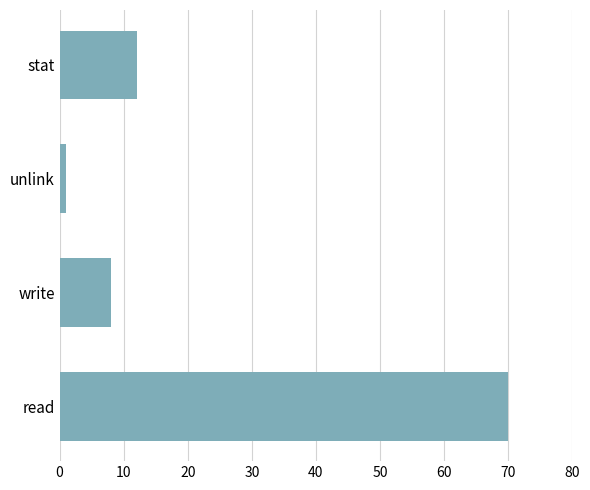

Reading top to bottom, transcribe all the data shown in this chart.

stat=12	unlink=1	write=8	read=70